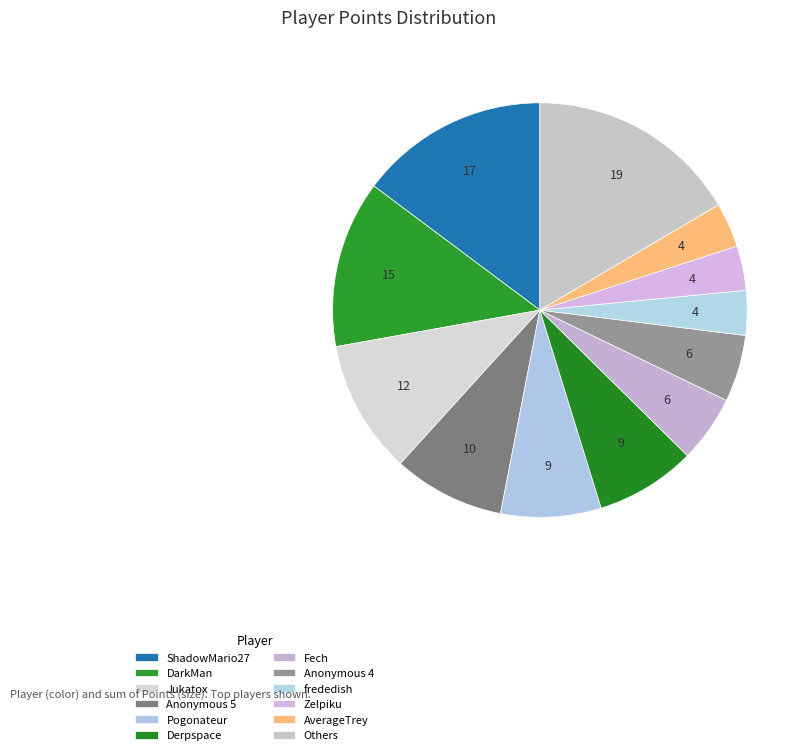

Does any single category account for the majority?

No